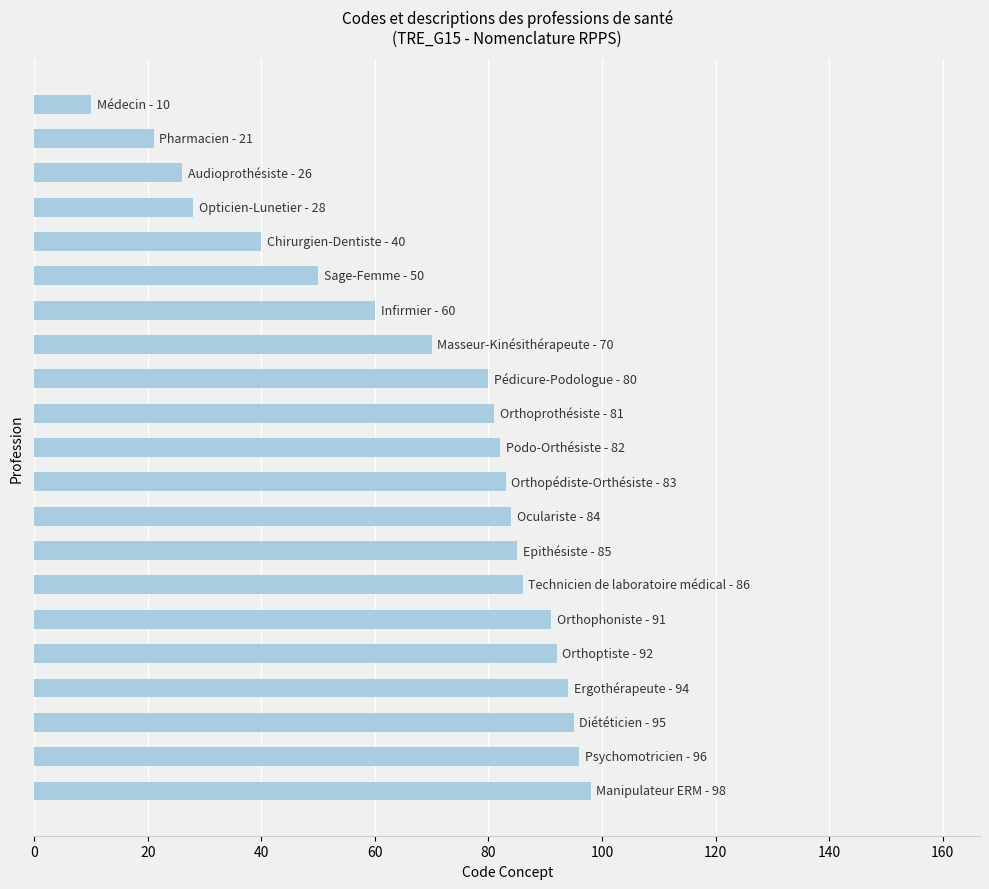

What is the sum of all values?

1452